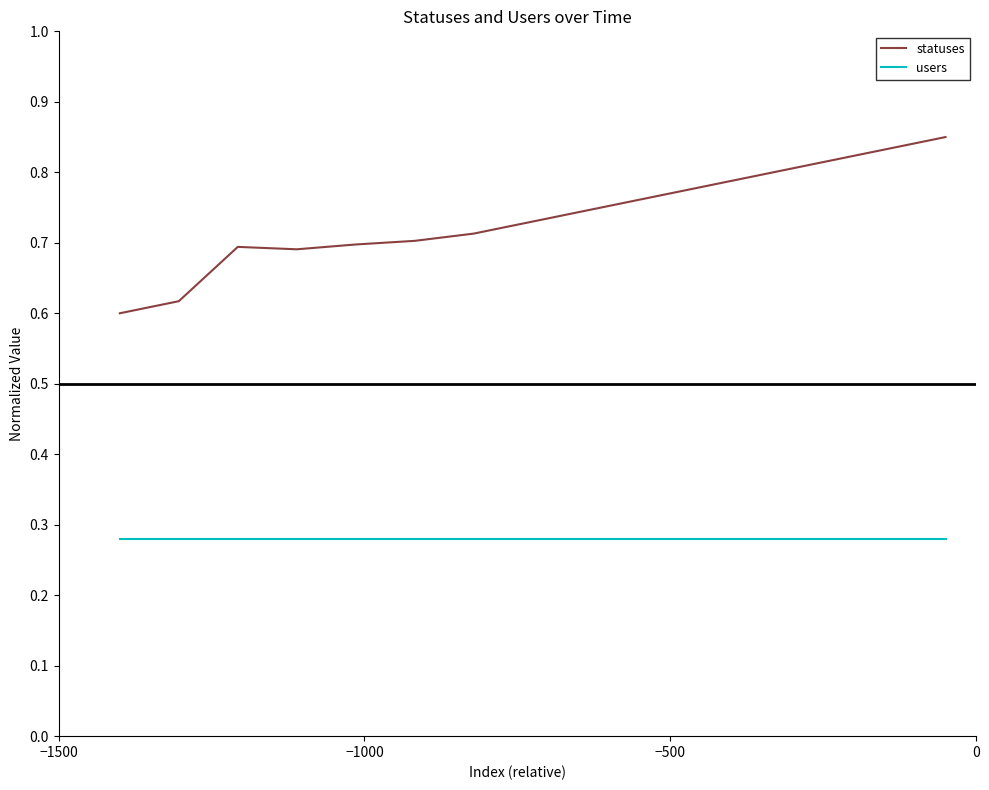

List the series in order of their overall mean, lowest first.

users, statuses